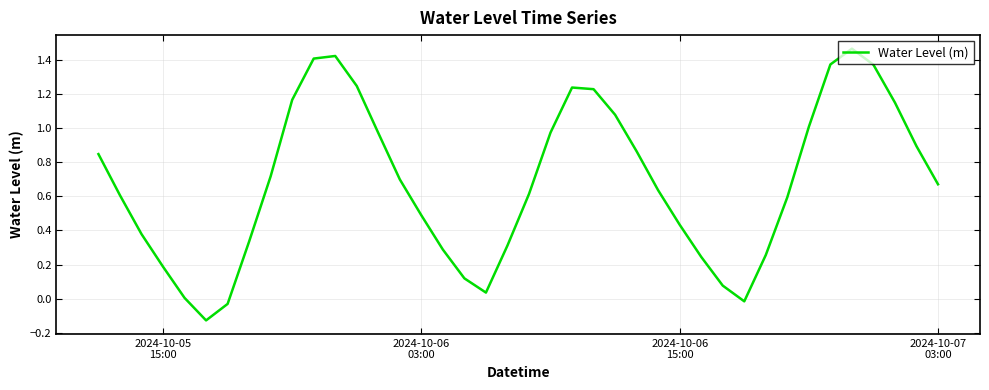

What is the difference between the maximum and minimum values?

1.6